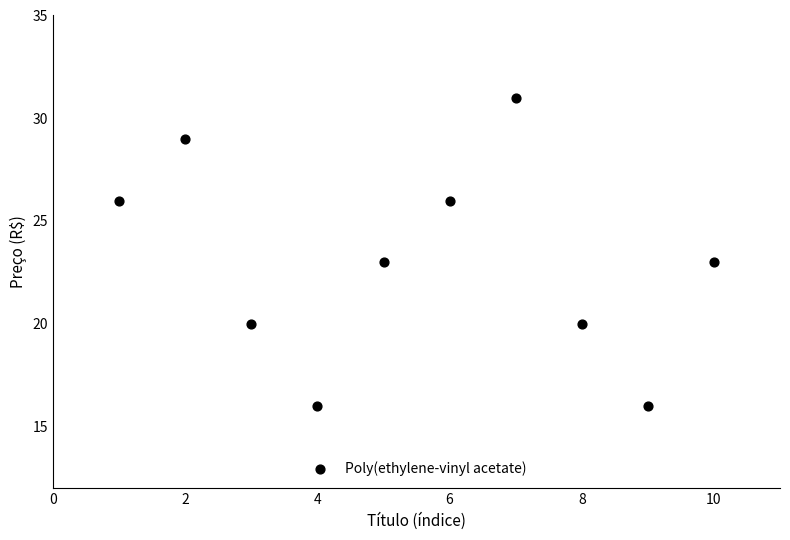

What is the range of Y values (max minus min)?

15.0